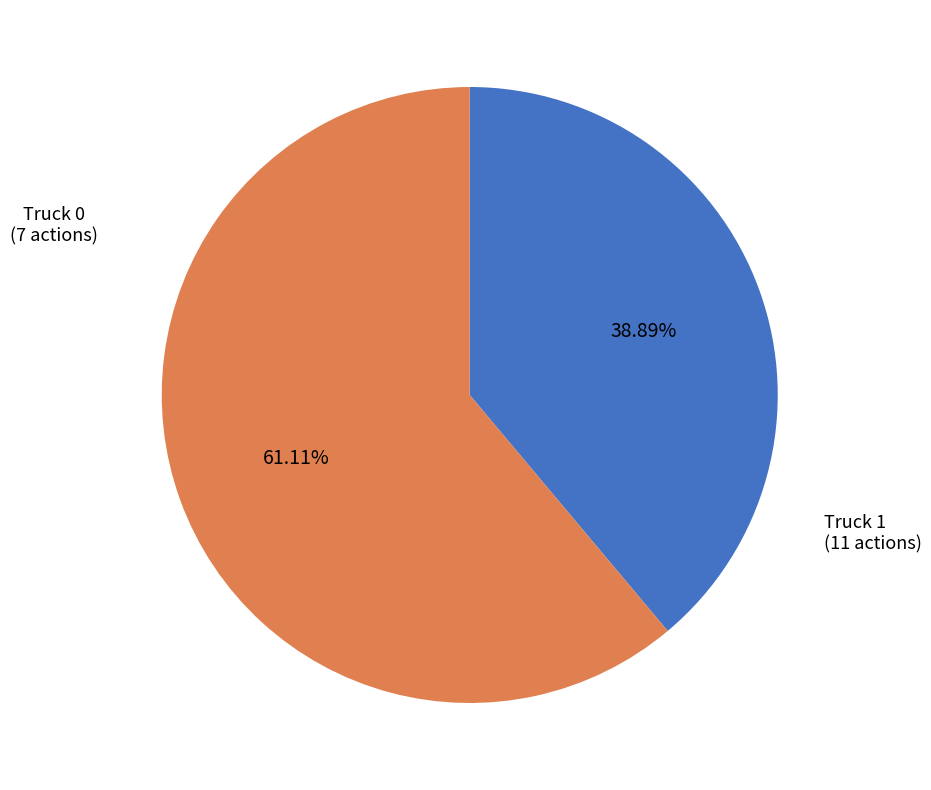

Does any single category account for the majority?

Yes